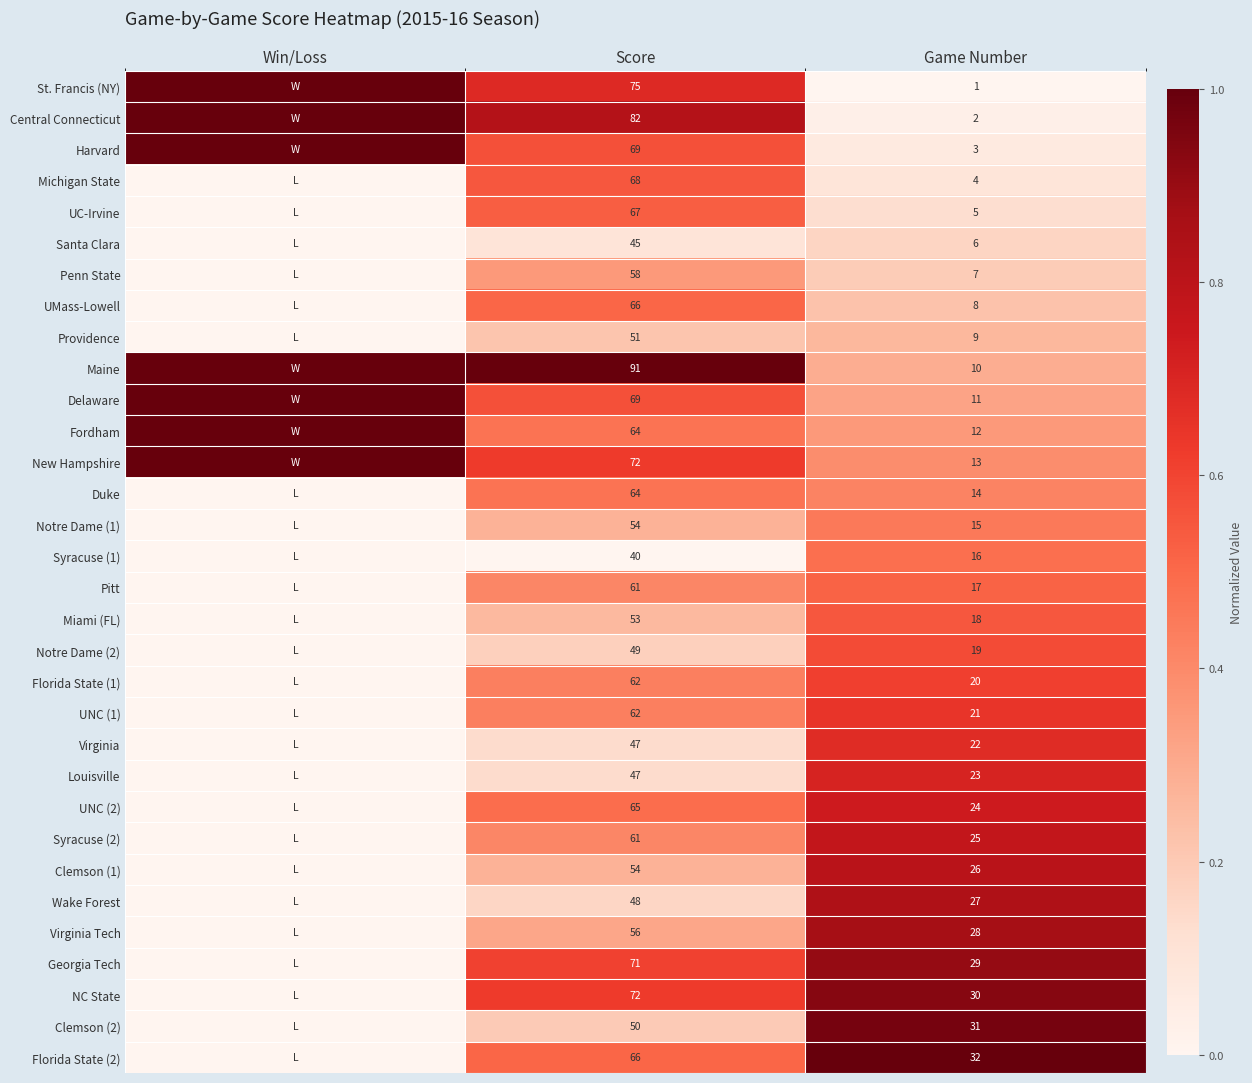

Is the value of UMass-Lowell at Game Number greater than the value of Central Connecticut at Game Number?

Yes